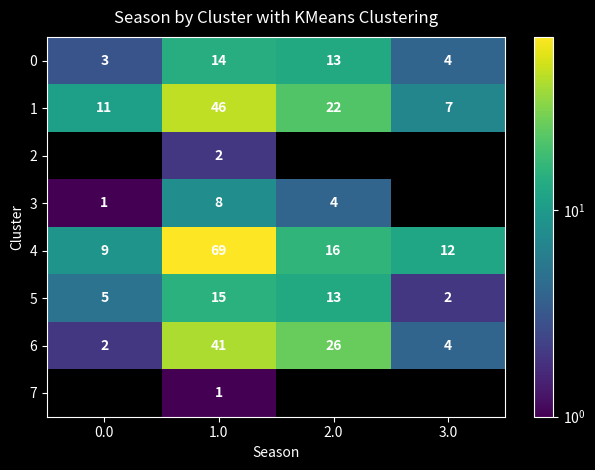

What is the greatest value displayed?

69.0